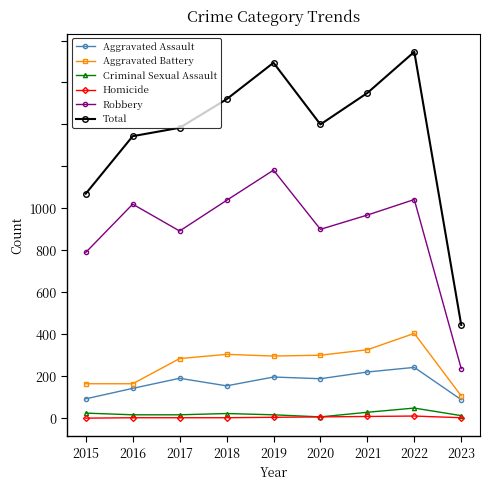

At which category is the sum across all series the highest?

2022